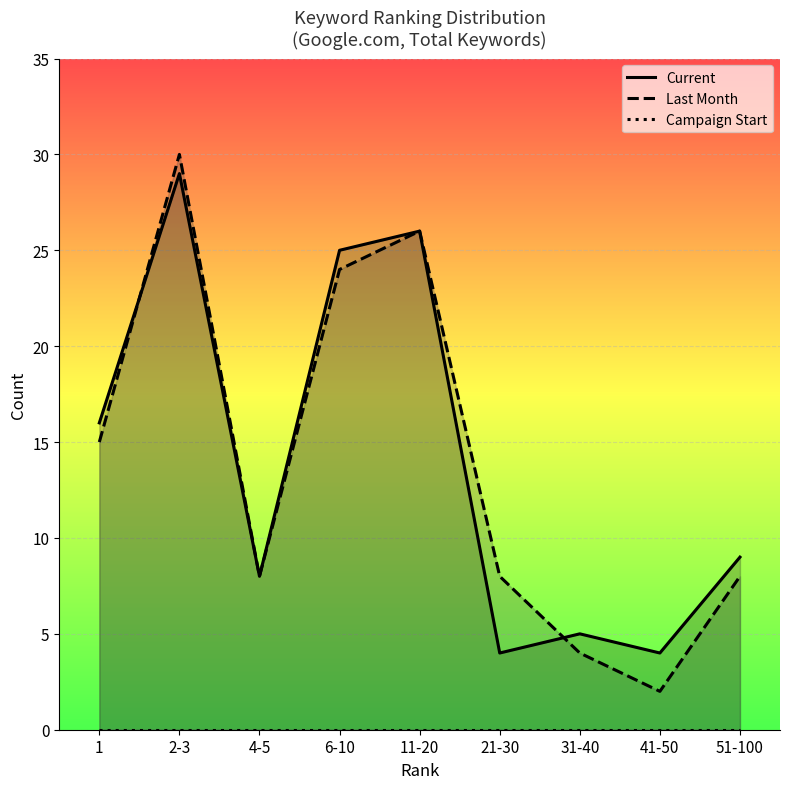

List the series in order of their peak value, lowest first.

Campaign Start, Current, Last Month